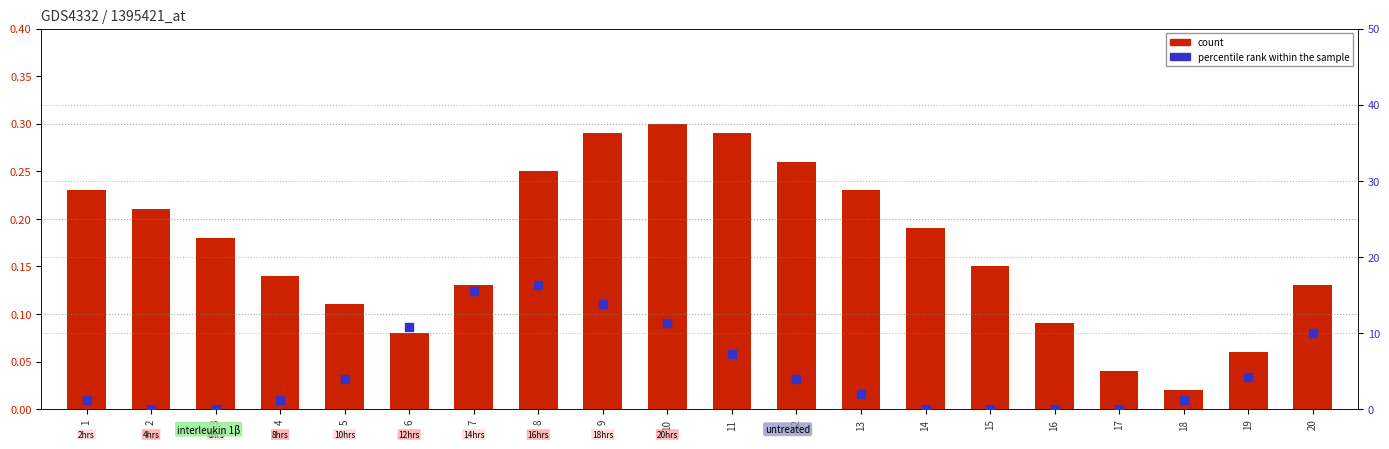

Which series has the largest total across all categories?

percentile rank within the sample